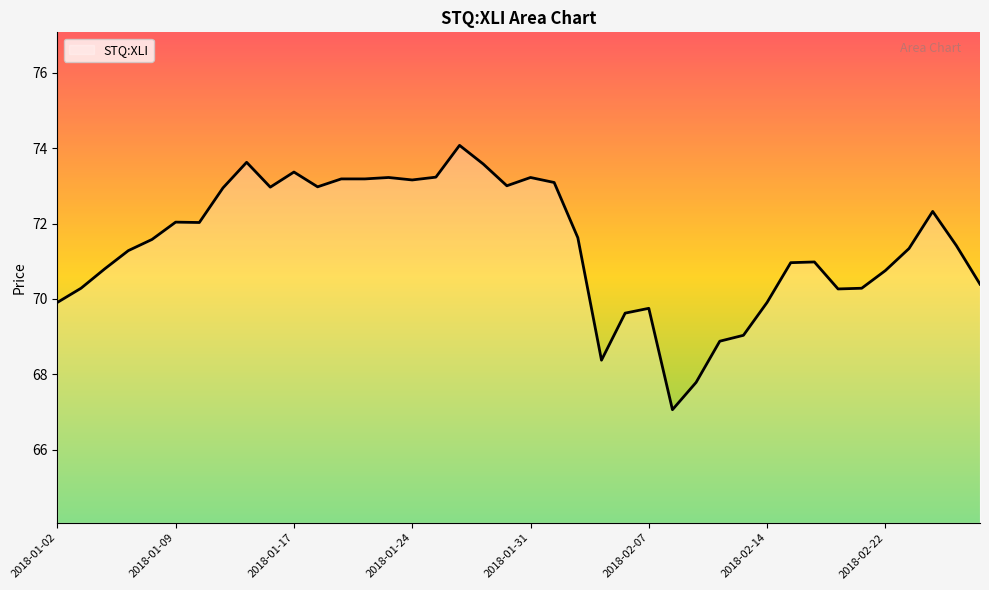

What is the maximum value shown in the chart?

74.1